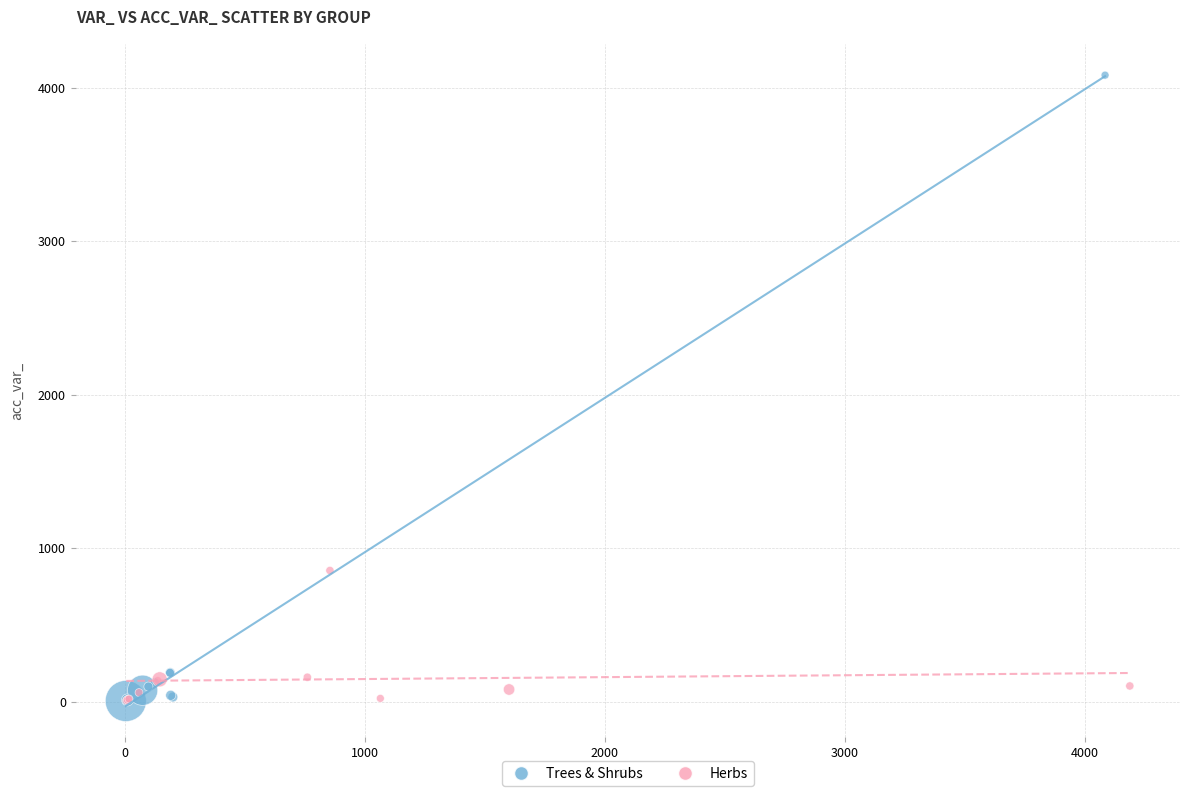

Which series has the largest Y range (max minus min)?

Trees & Shrubs